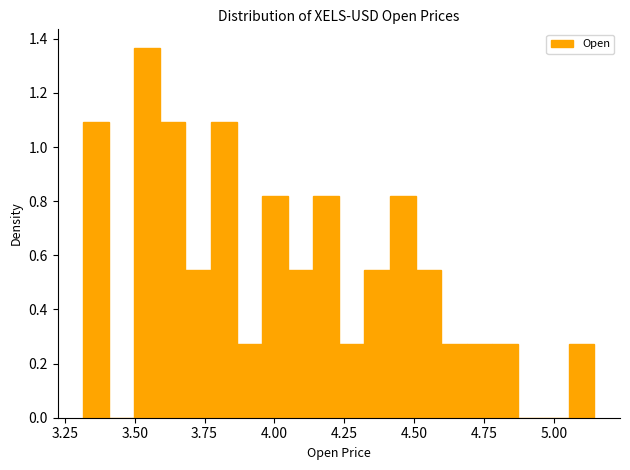

Read against the x-axis, roughly where is the centre of the tallest bar?

3.55